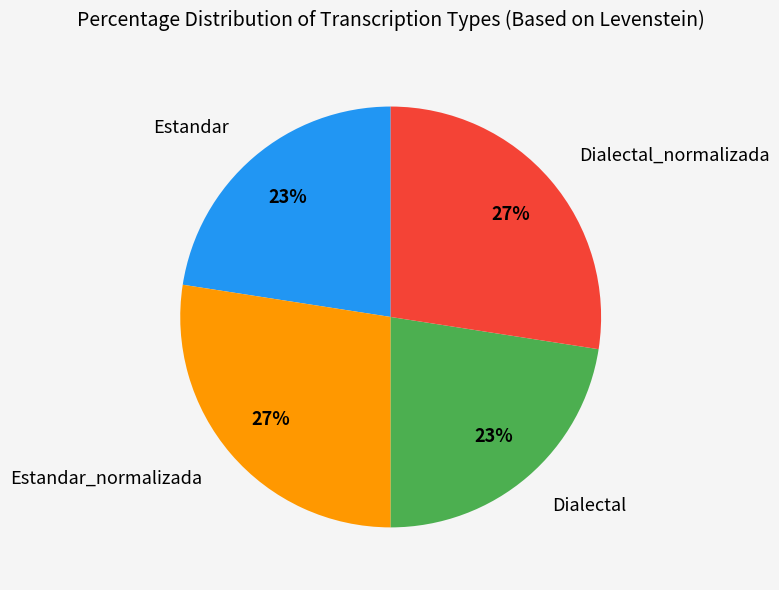

To the nearest percent, what is the average slice percentage?

25%